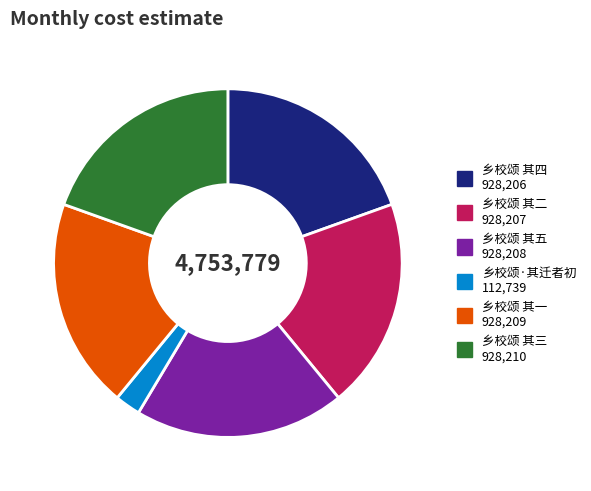

Is 乡校颂 其五 the majority of the pie?

No